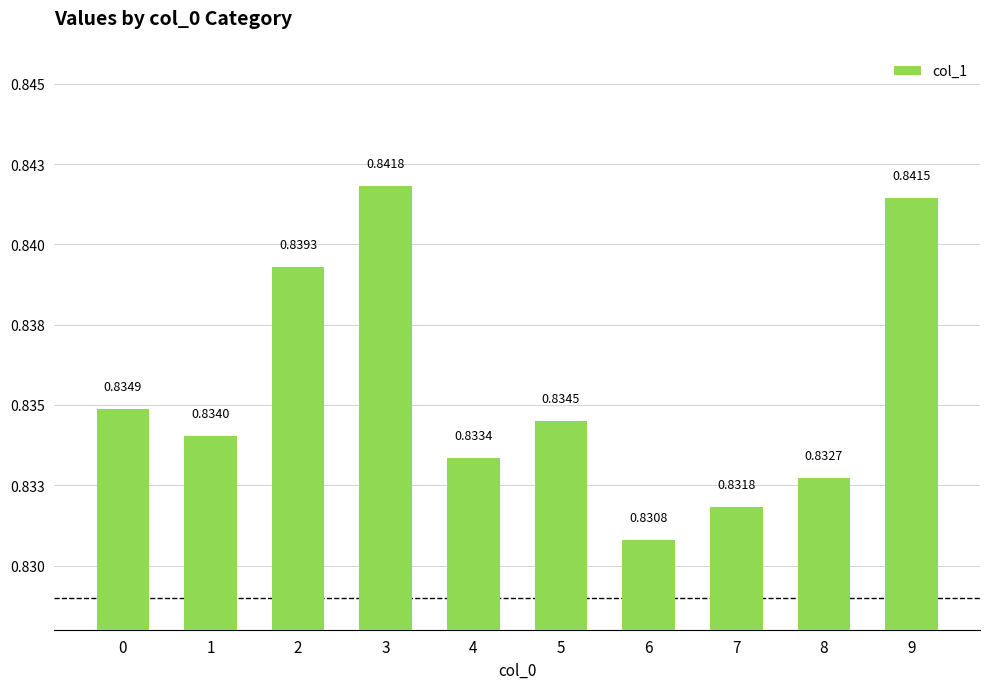

Are the bars horizontal?

No